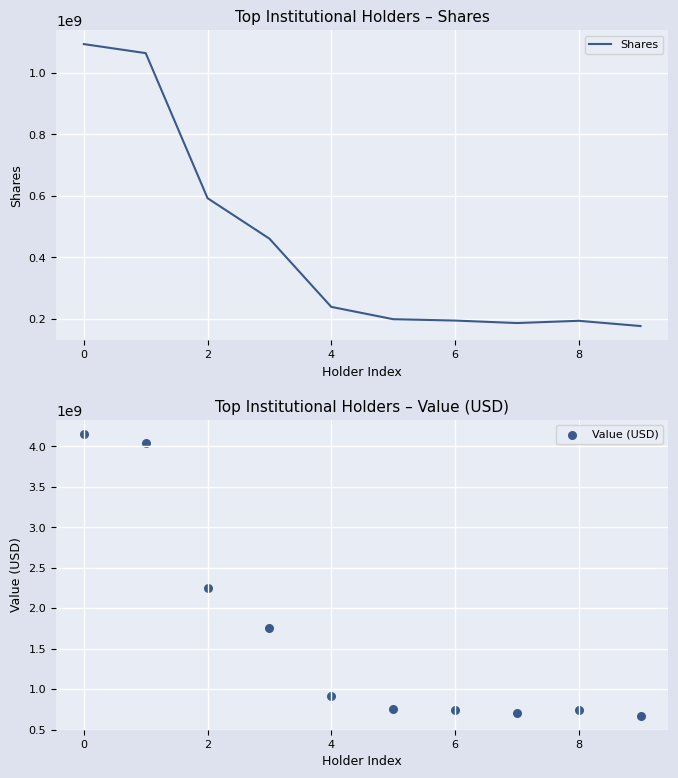

At how many categories does at least one series exceed 3100804832?

2